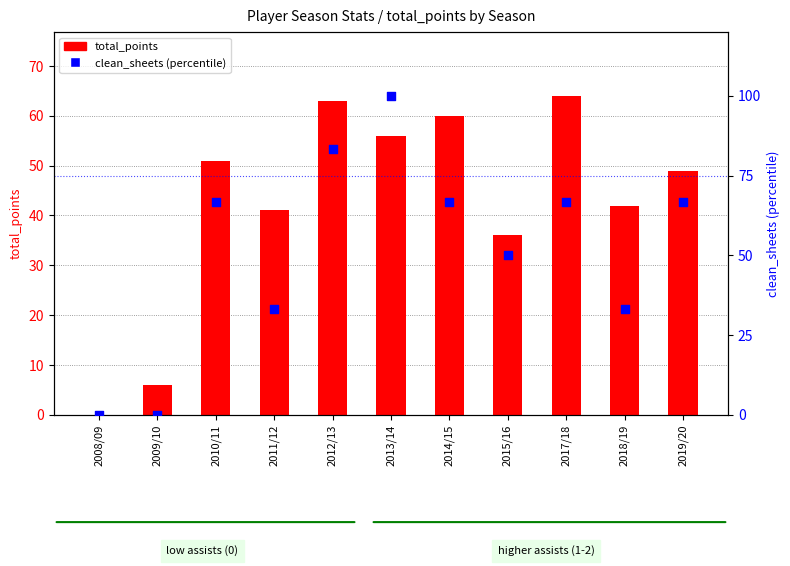

Which series contains the highest Y value?

clean_sheets (percentile)